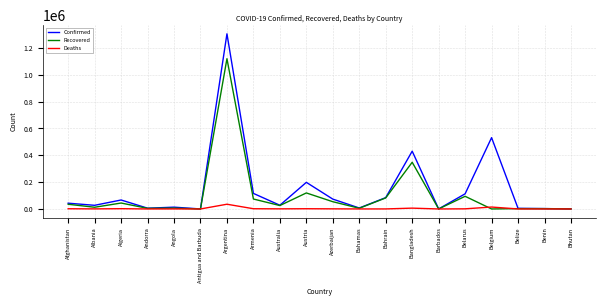

Where is Confirmed nearest to the value 652490?

Belgium